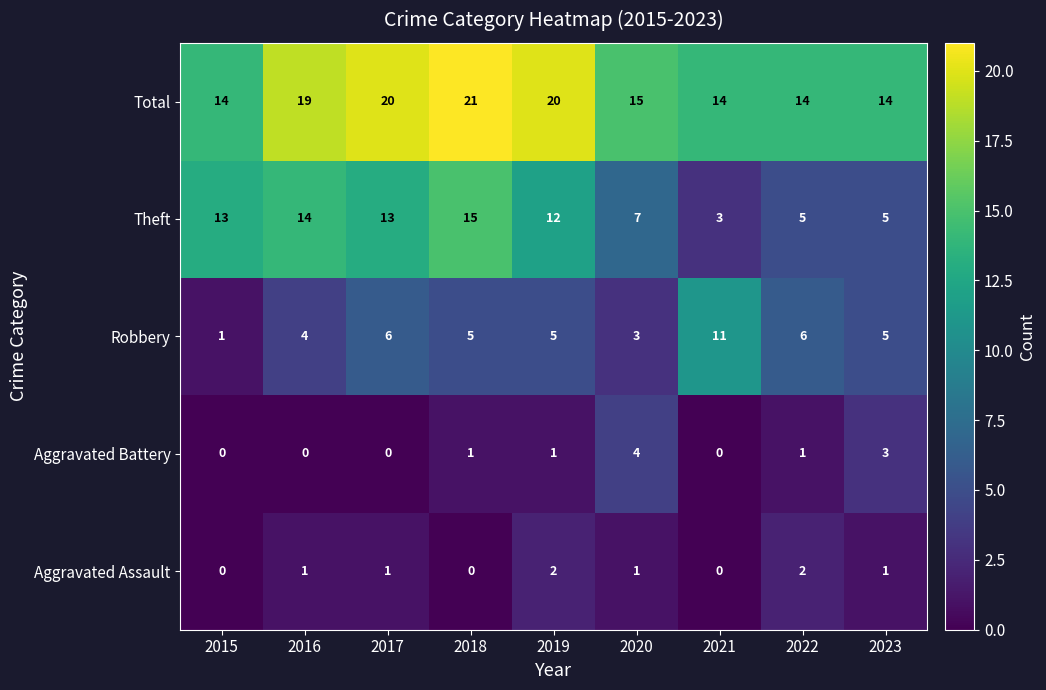

Which series has the largest total across all categories?

Total